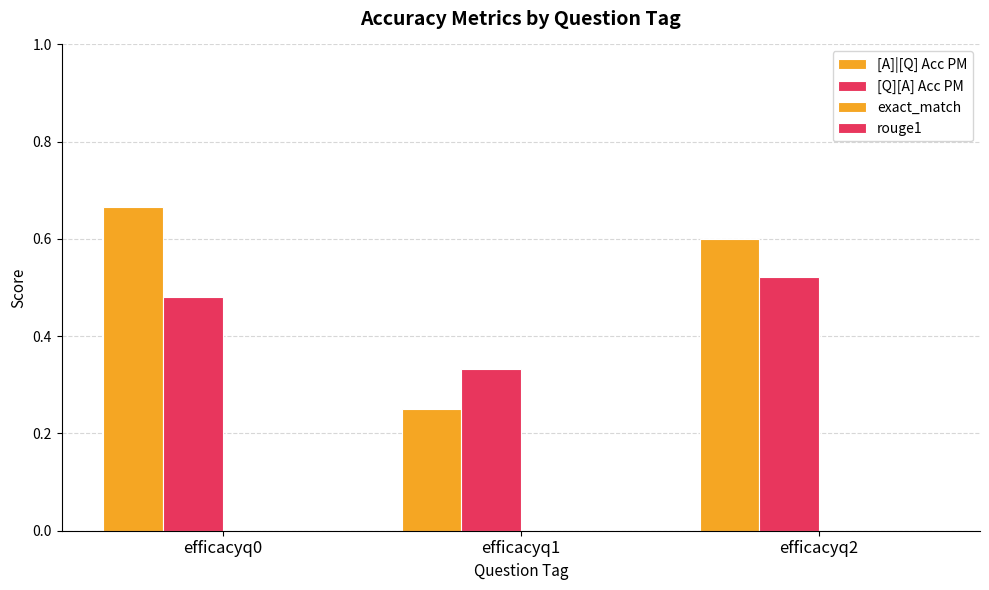

Which category has the highest value across all series?

efficacyq0